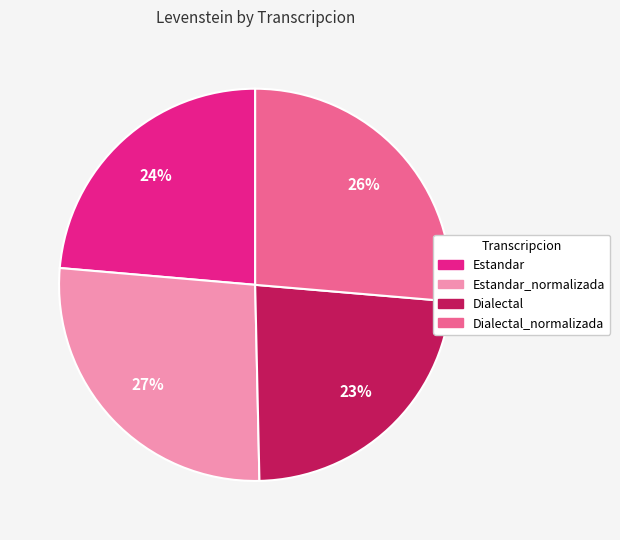

Count the number of slices in the pie.

4